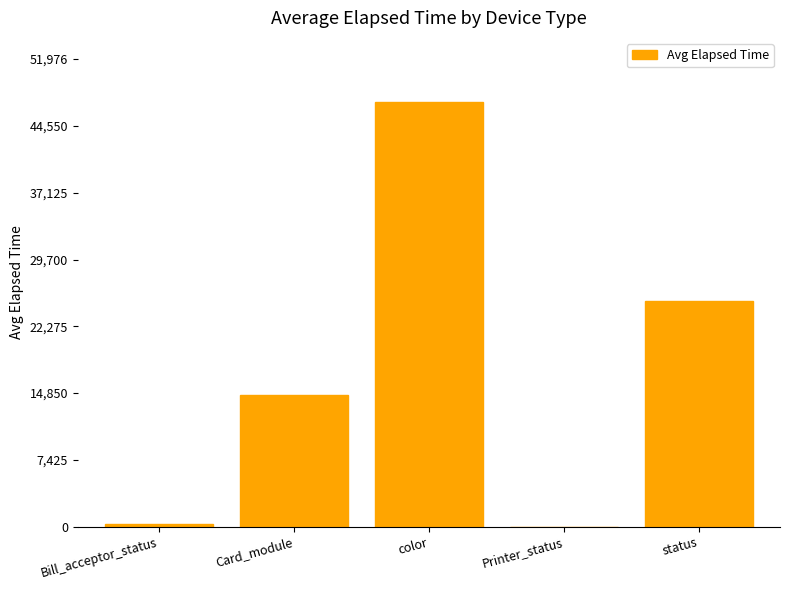

What value does the data have at Printer_status?

14